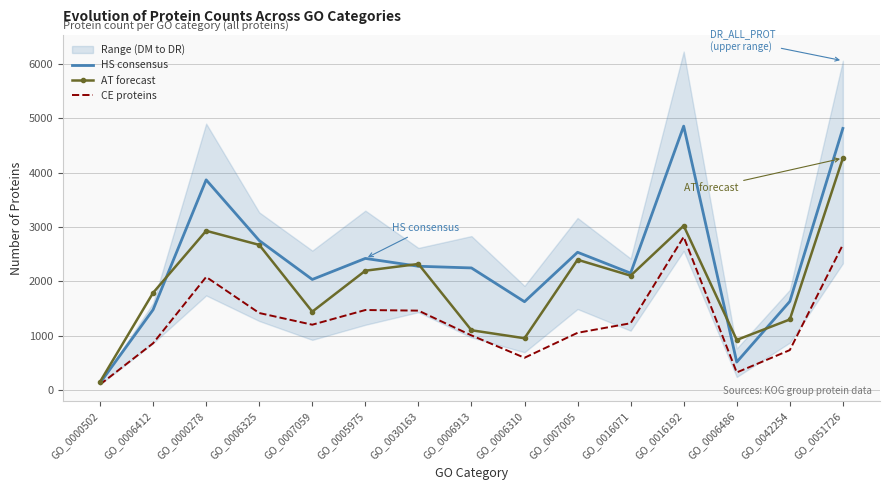

What is the spread (max minus min) of values at GO_0006412?

928